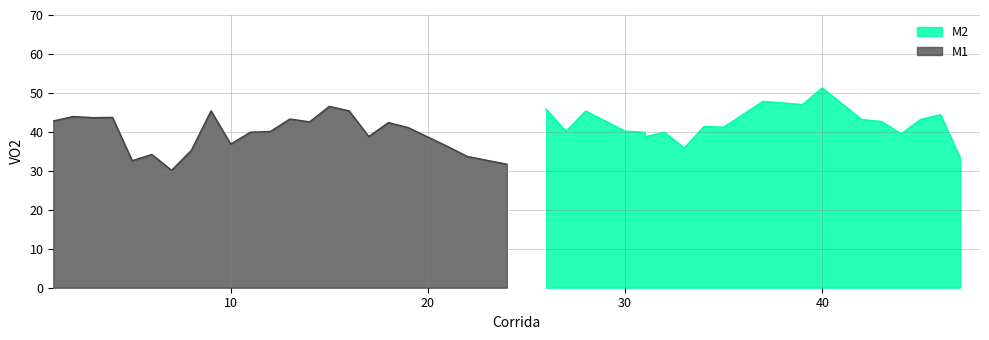

Count the number of categories in the chart.

24